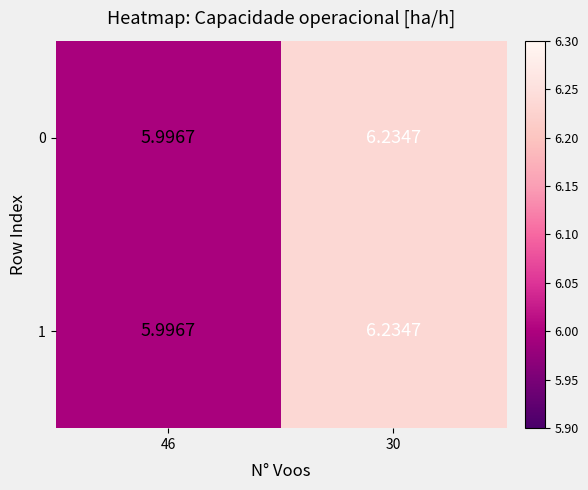

Is the value of 1 at 46 greater than the value of 0 at 30?

No